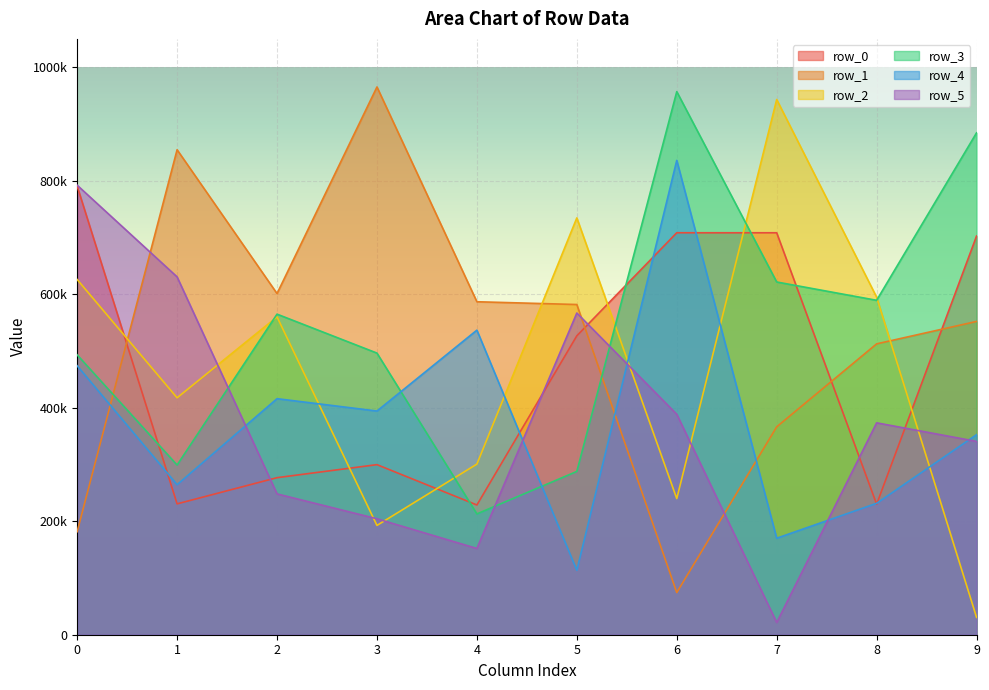

What are all the series names shown in the legend?

row_0, row_1, row_2, row_3, row_4, row_5